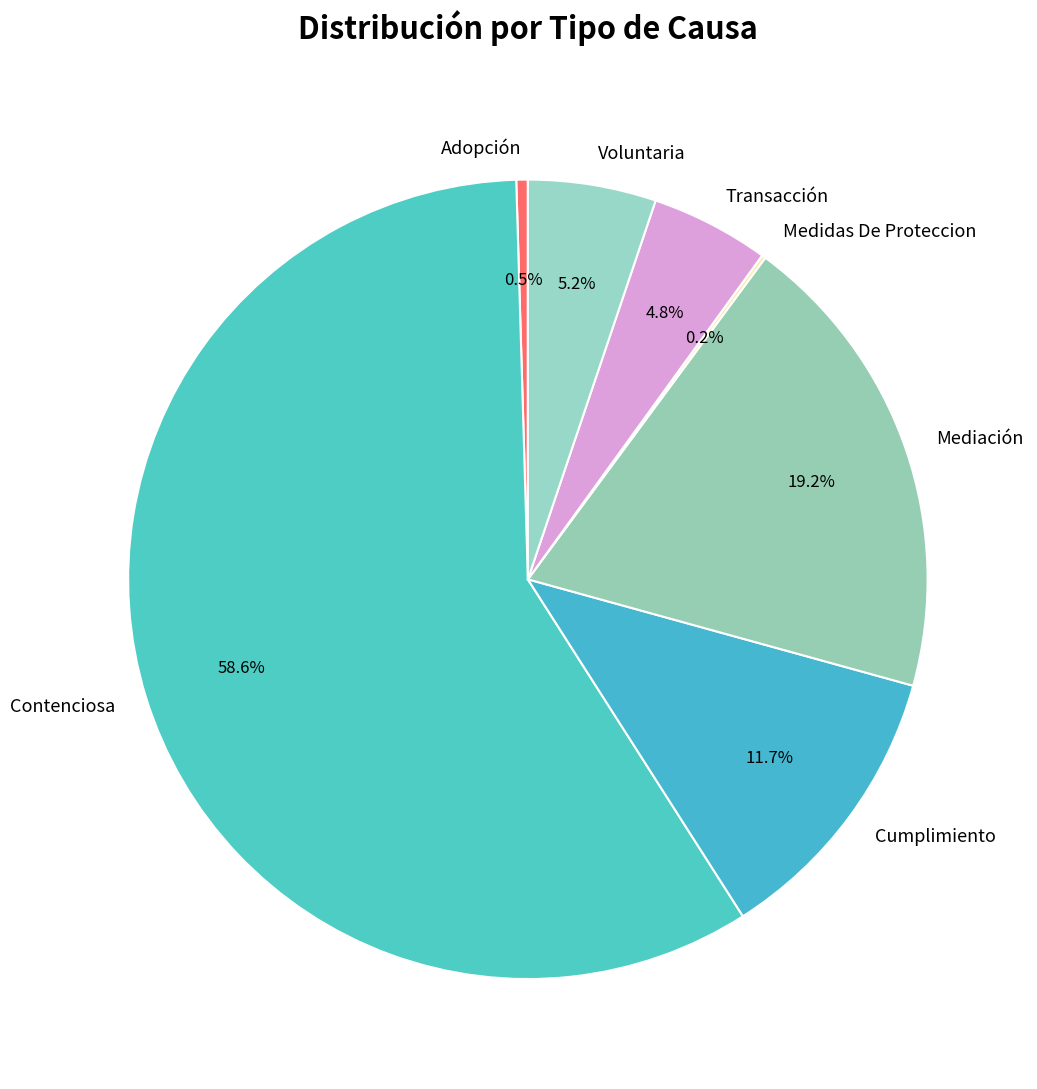

Is the sum of Contenciosa and Transacción greater than half?

Yes